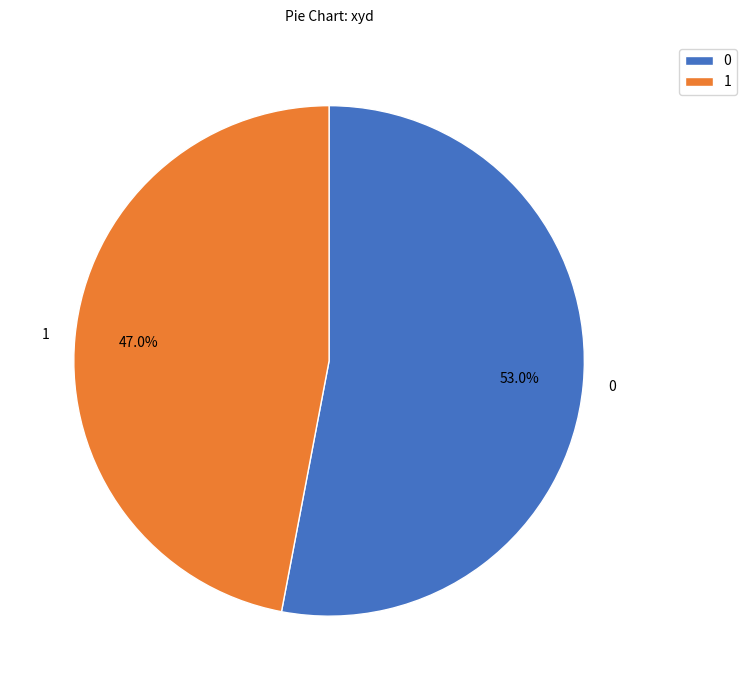

Which slice is the smallest?

1